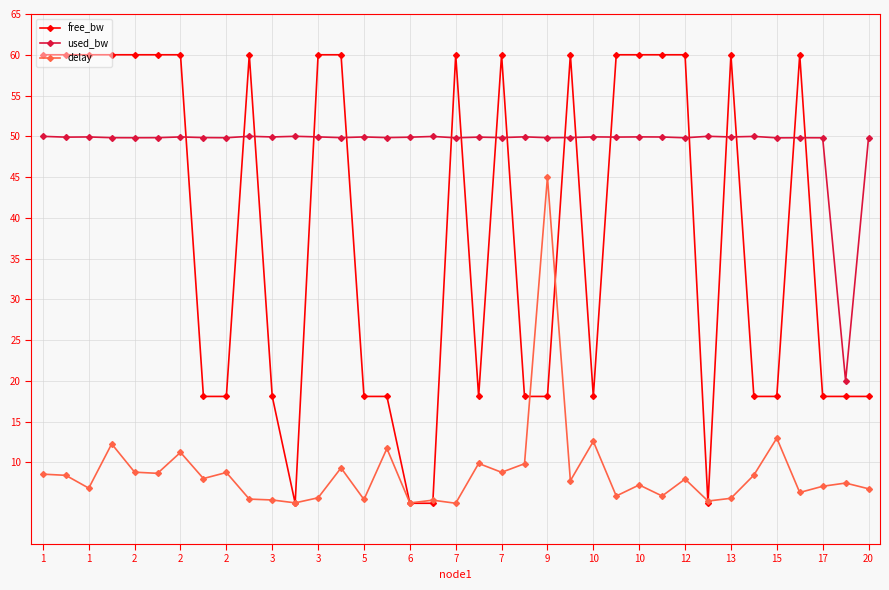

At how many categories does at least one series exceed 22?

36